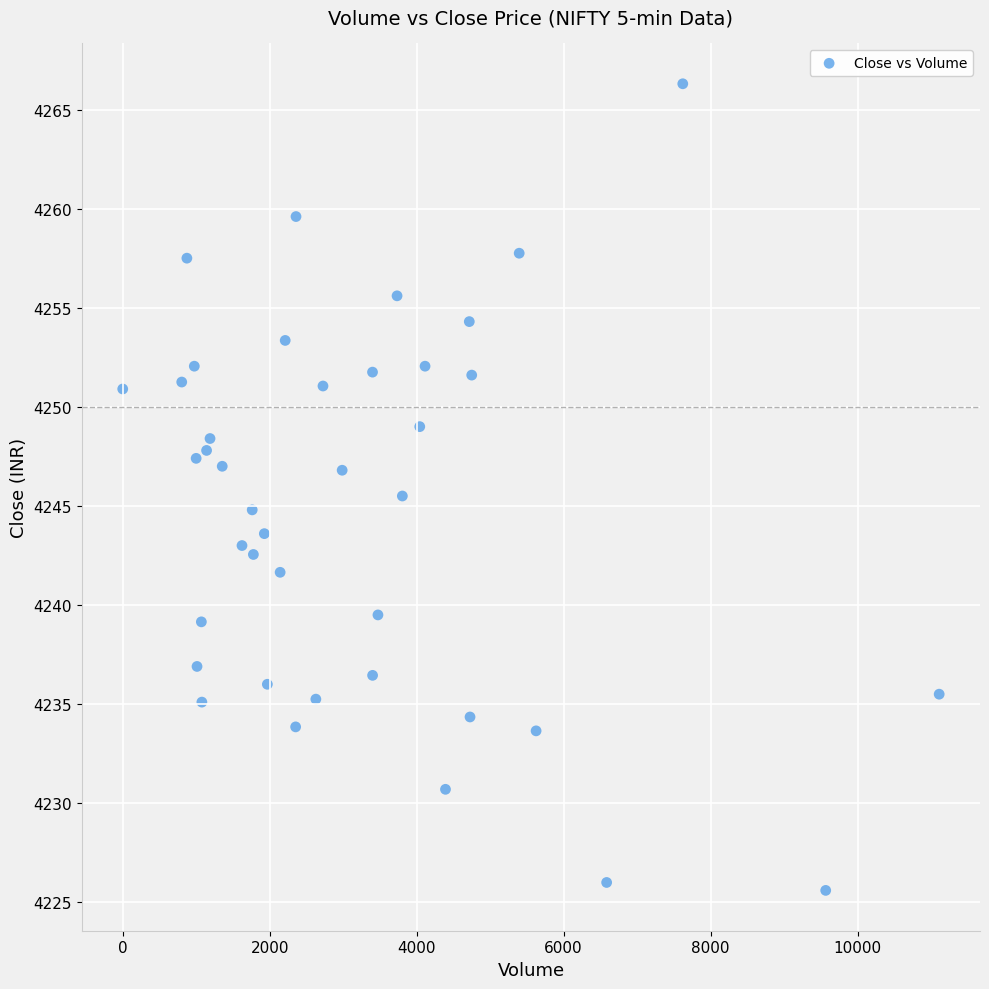

What is the range of X values (max minus min)?

11110.0